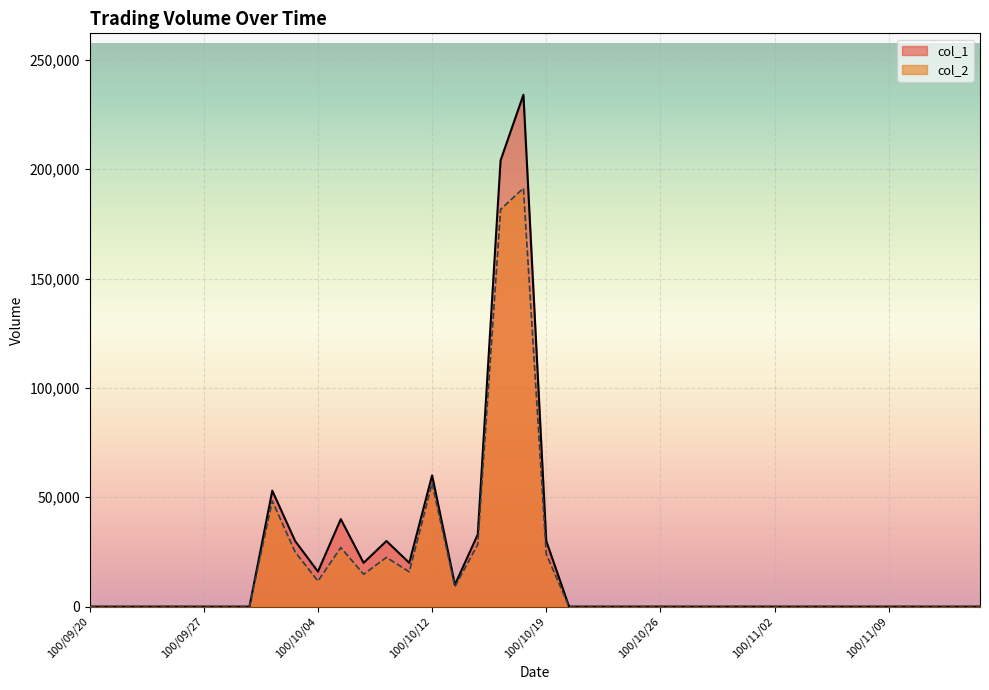

What is the sum of the col_1 values at 100/10/13 and 100/11/01?

10000